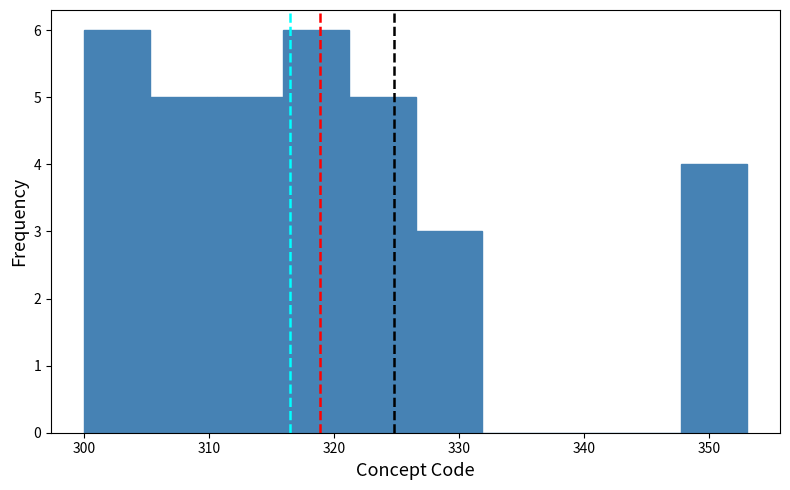

Reading left to right, list every bar in this chart as the range it spans on the x-axis followed by its height. Neither the bar edges nor the heights are printed on the chart, so give them approximately, as read against the axes.

300.0 to 305.3: 6
305.3 to 310.6: 5
310.6 to 315.9: 5
315.9 to 321.2: 6
321.2 to 326.5: 5
326.5 to 331.8: 3
331.8 to 337.1: 0
337.1 to 342.4: 0
342.4 to 347.7: 0
347.7 to 353.0: 4